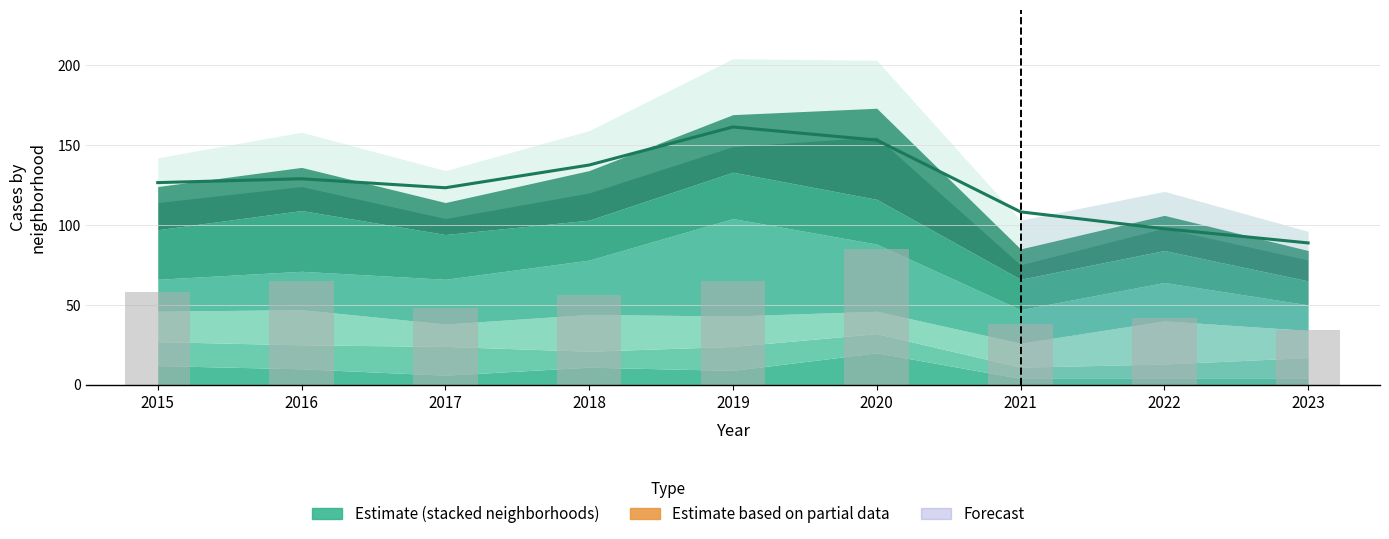

What is the ratio of the value at 2023 to the value at 2015?

0.6